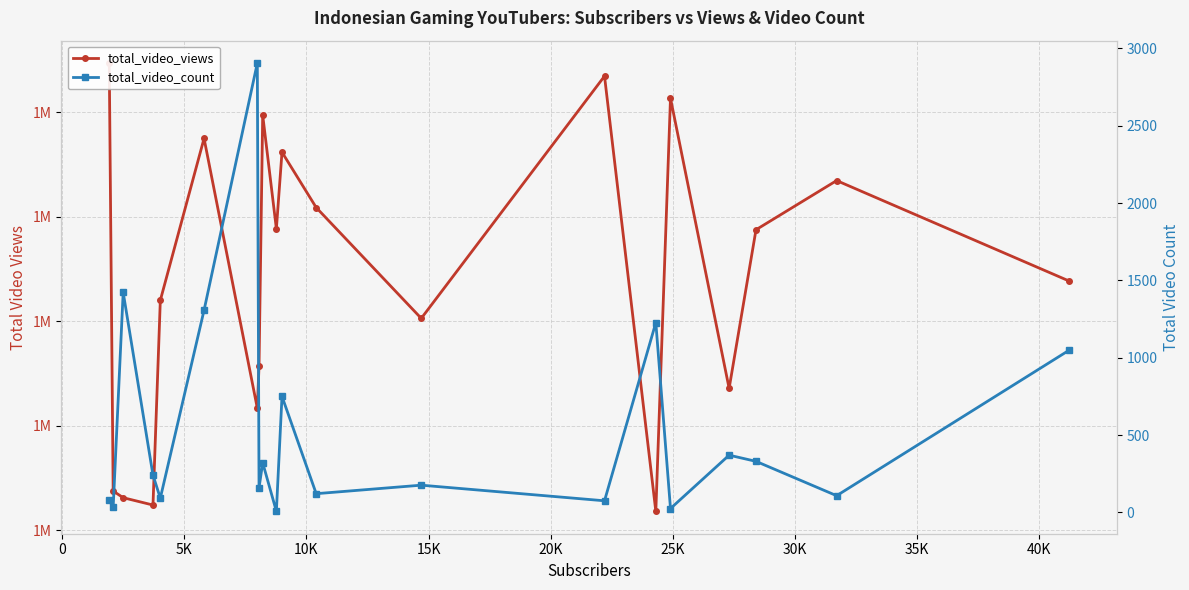

What are all the series names shown in the legend?

total_video_views, total_video_count